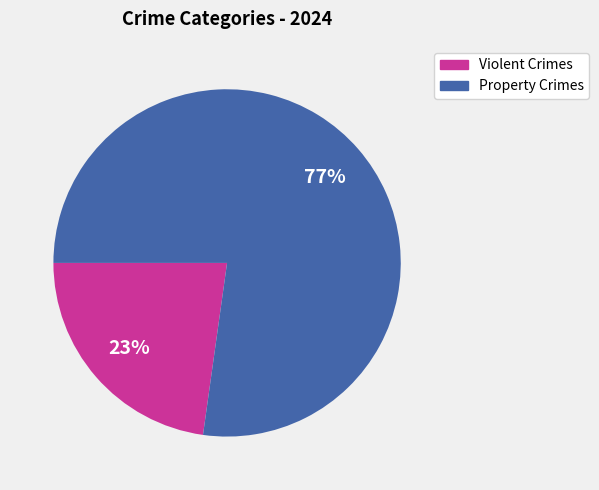

To the nearest percent, what percentage of the pie is Violent Crimes?

23%